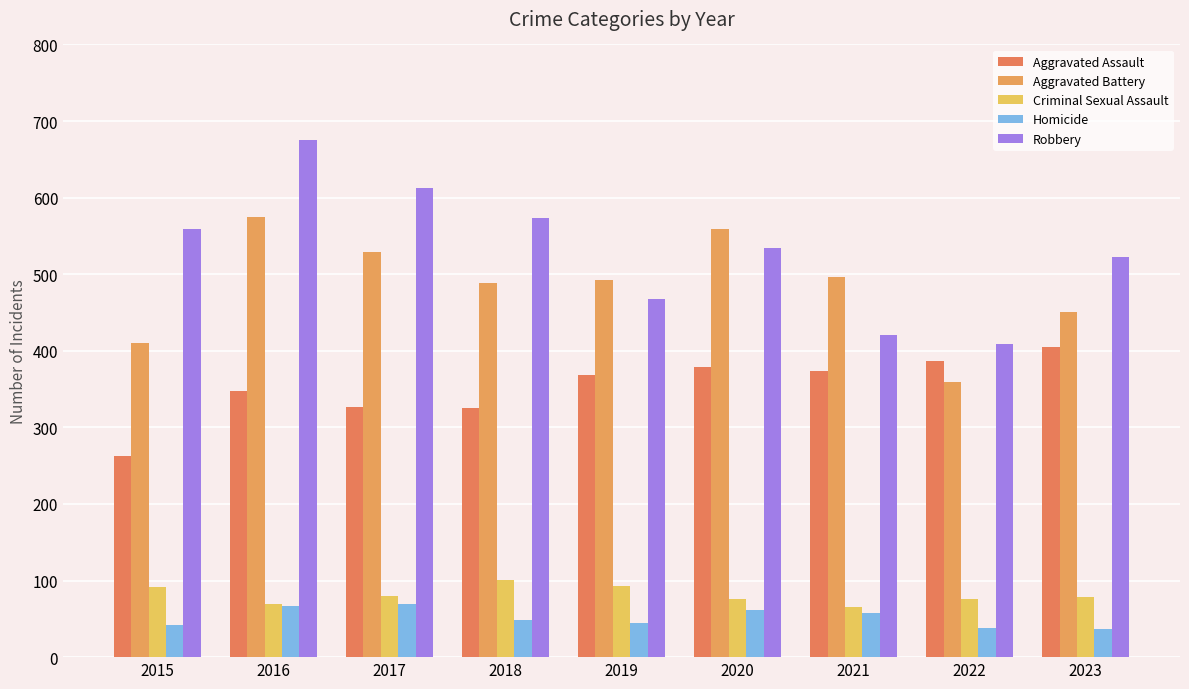

What are all the series names shown in the legend?

Aggravated Assault, Aggravated Battery, Criminal Sexual Assault, Homicide, Robbery